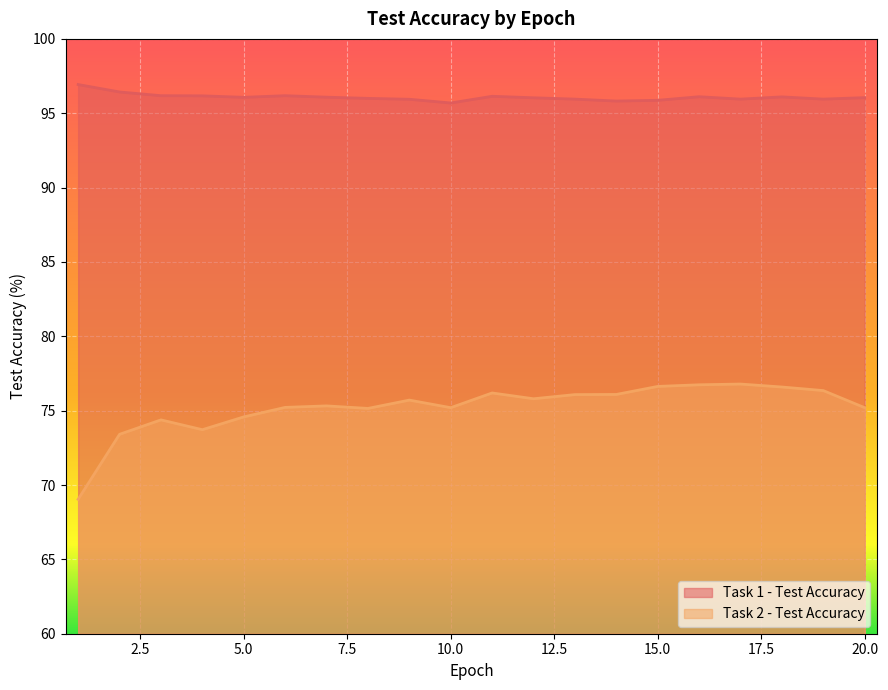

How many lines are shown in the chart?

2